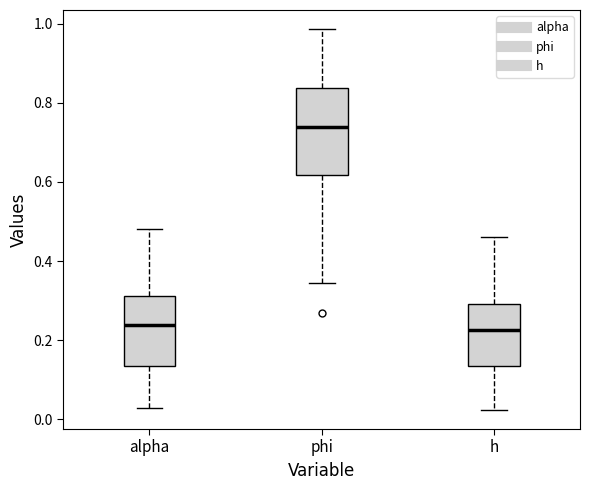

Reading left to right, transcribe this box plot: for each box, give where its median line is, the range the box spans, and where its two whiskers end, as read against the y-axis. The values are not printed on the chart, so give them approximately, as read against the axis.

alpha: median 0.24, box 0.14 to 0.32, whiskers 0.02 to 0.48
phi: median 0.74, box 0.62 to 0.84, whiskers 0.34 to 0.98
h: median 0.22, box 0.14 to 0.30, whiskers 0.02 to 0.46